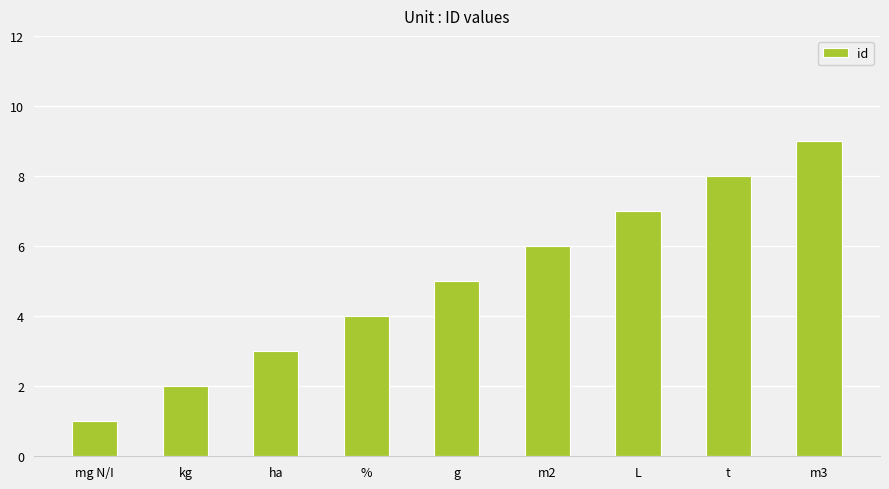

Are the bars grouped side by side (vs. stacked)?

No